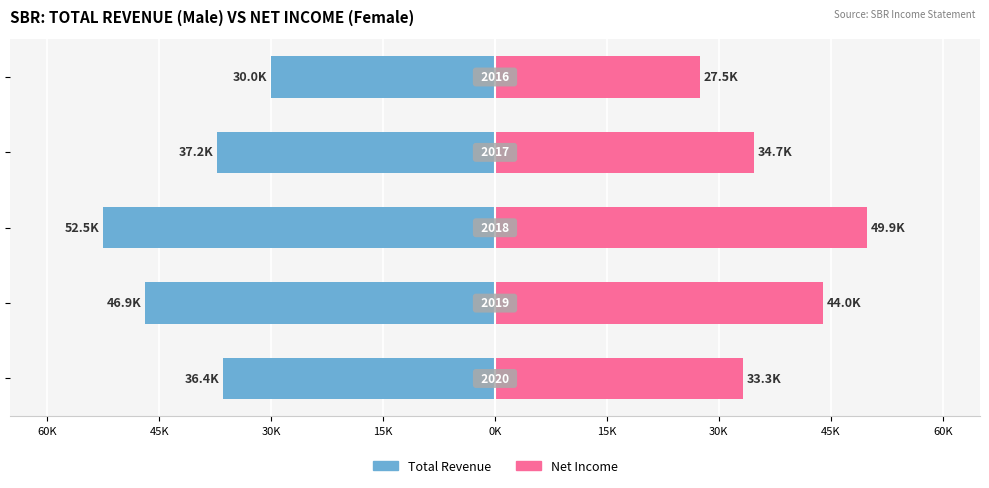

How many data points in Female are less than 34700?

2